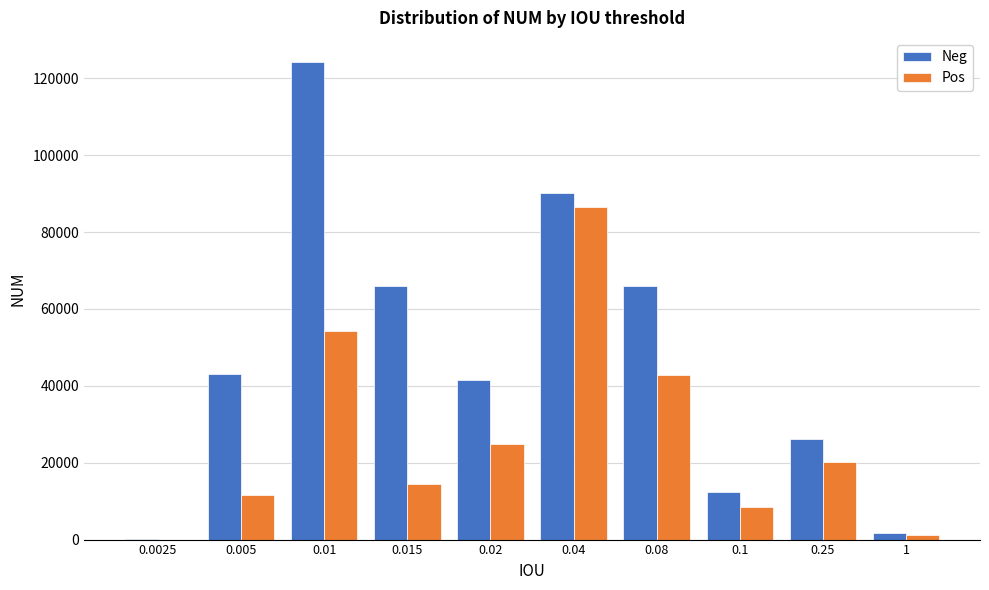

The value of Pos at 0.005 is 4099. True or false?

False